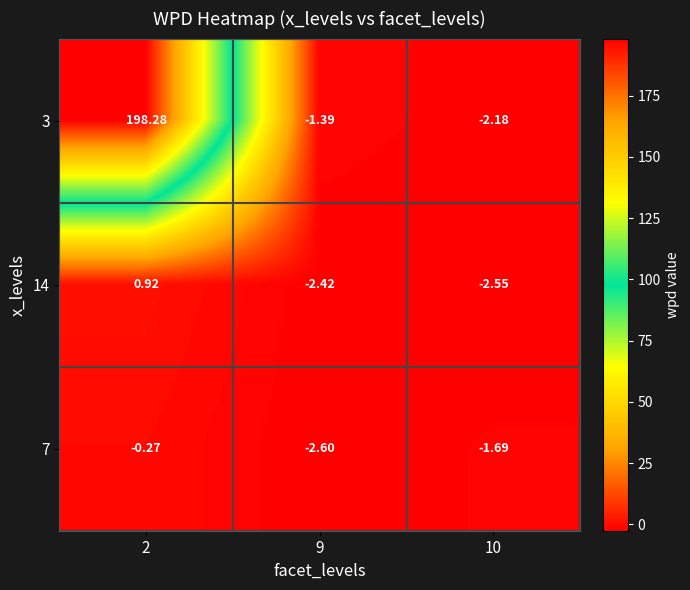

Rank the series at 9 from highest to lowest value.

3, 14, 7